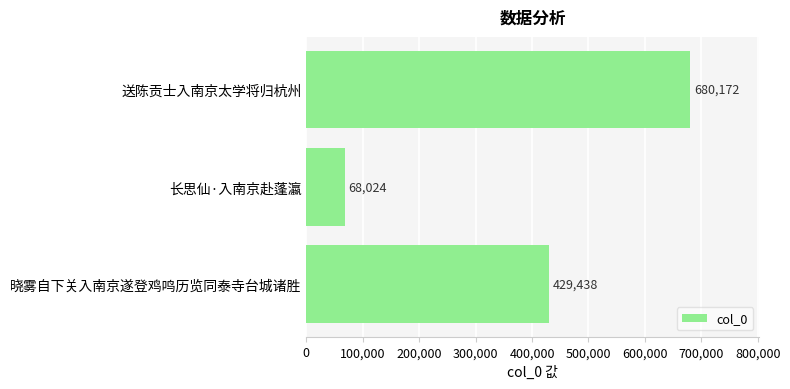

Reading top to bottom, what are all the values shown in this chart?

送陈贡士入南京太学将归杭州=680172	长思仙·入南京赴蓬瀛=68024	晓雾自下关入南京遂登鸡鸣历览同泰寺台城诸胜=429438